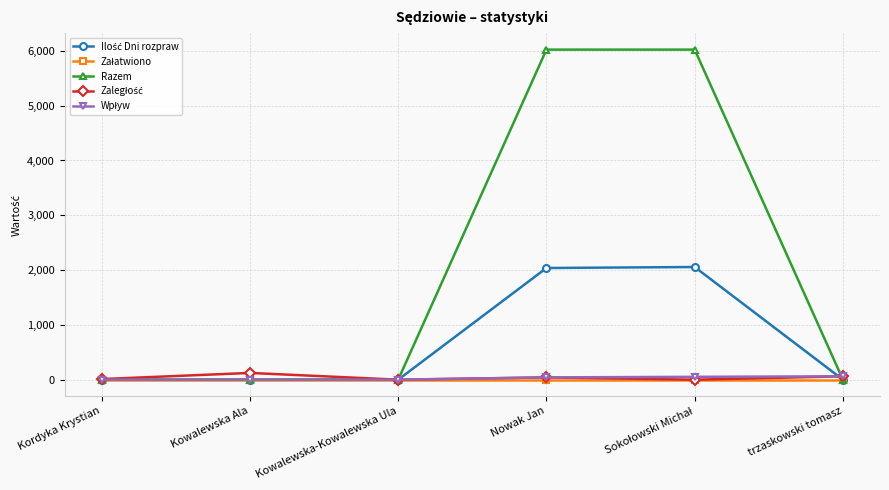

Which series has the largest total across all categories?

Razem